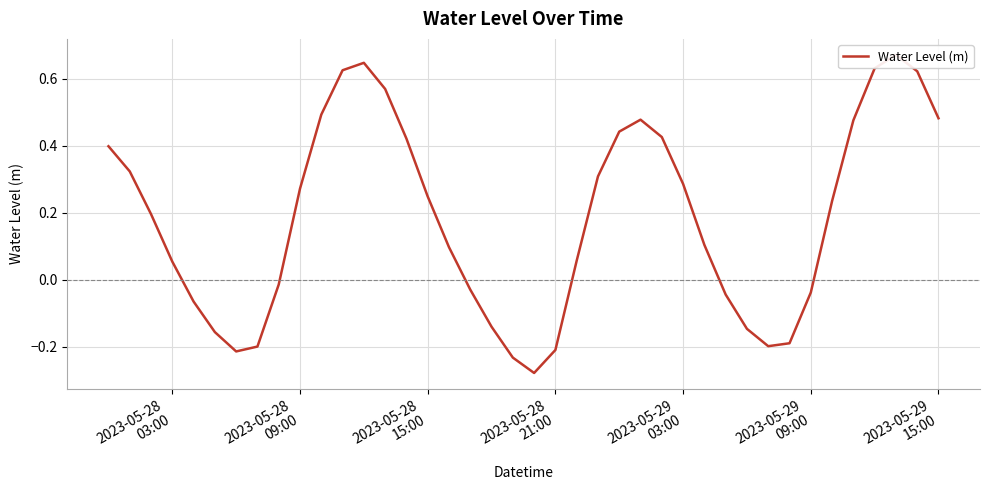

Reading right to left, extract all data points from this chart.

0.5	0.6	0.7	0.6	0.5	0.2	-0.0	-0.2	-0.2	-0.1	-0.0	0.1	0.3	0.4	0.5	0.4	0.3	0.1	-0.2	-0.3	-0.2	-0.1	-0.0	0.1	0.2	0.4	0.6	0.6	0.6	0.5	0.3	-0.0	-0.2	-0.2	-0.2	-0.1	0.1	0.2	0.3	0.4